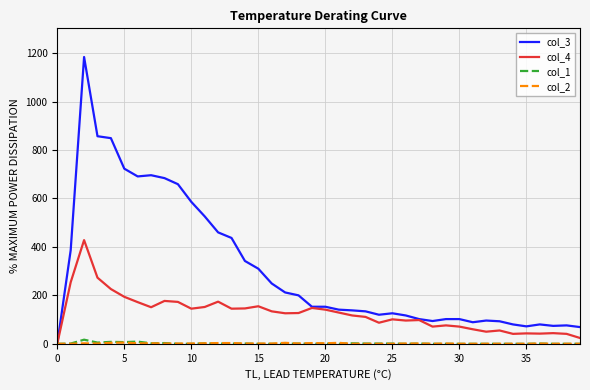

Which series has the largest total across all categories?

col_3